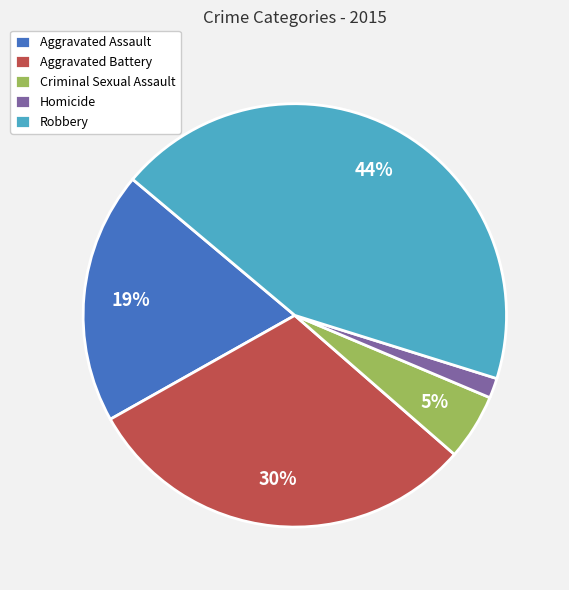

To the nearest percent, what percentage of the pie is Homicide?

2%